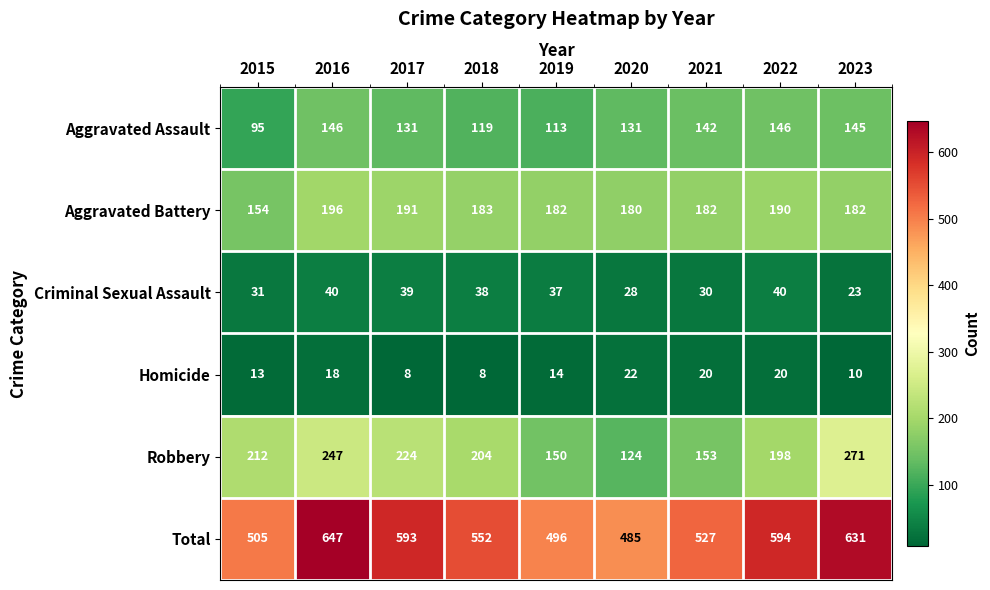

At 2020, list the series in order from smallest to largest.

Homicide, Criminal Sexual Assault, Robbery, Aggravated Assault, Aggravated Battery, Total